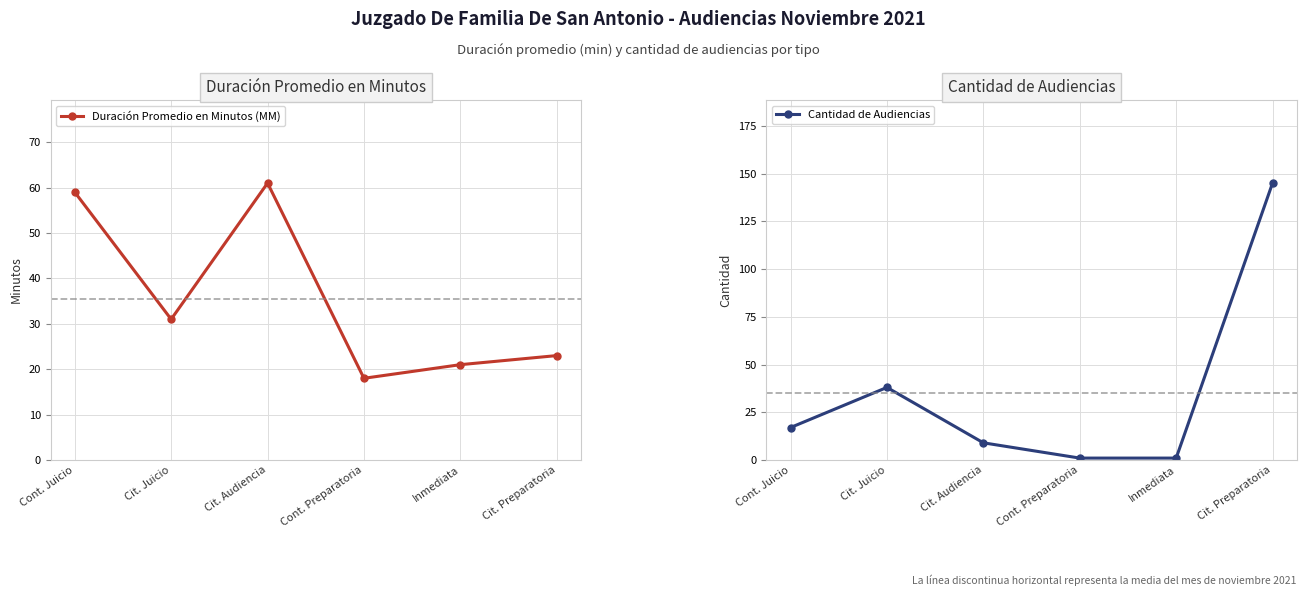

At which label does Cantidad de Audiencias first exceed 17?

Cit. Juicio